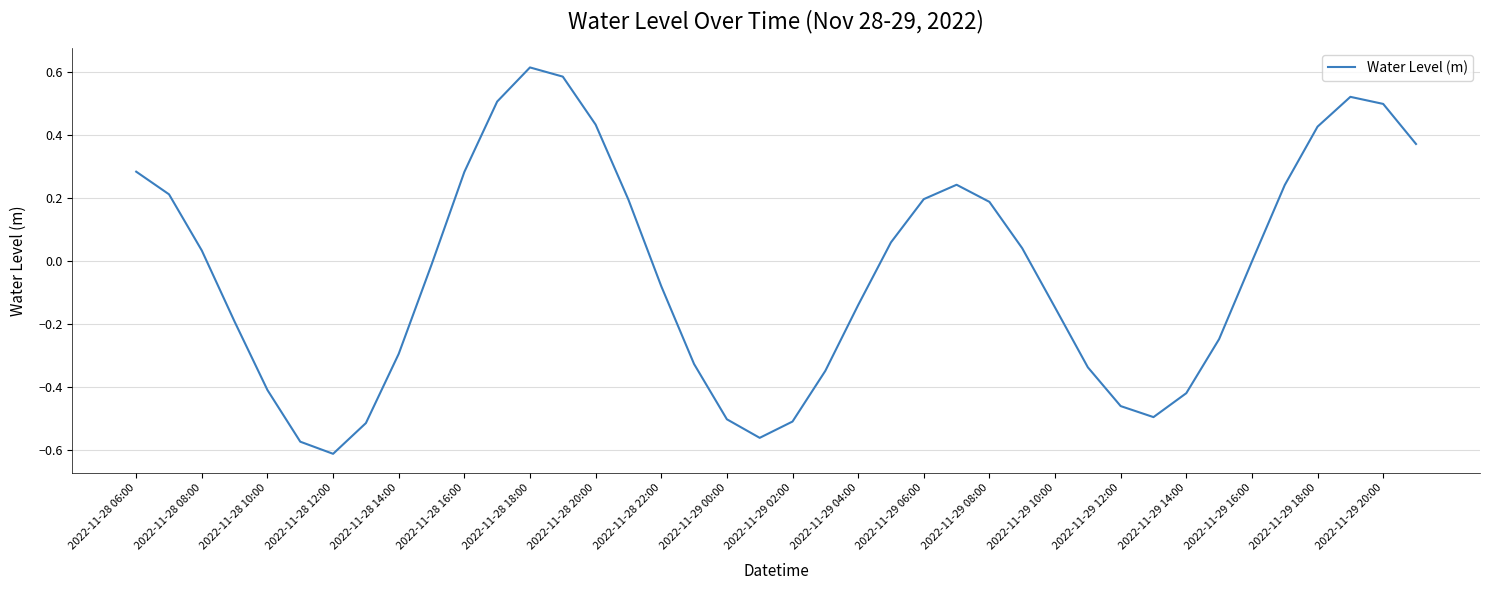

What is the difference between the maximum and minimum values?

1.2